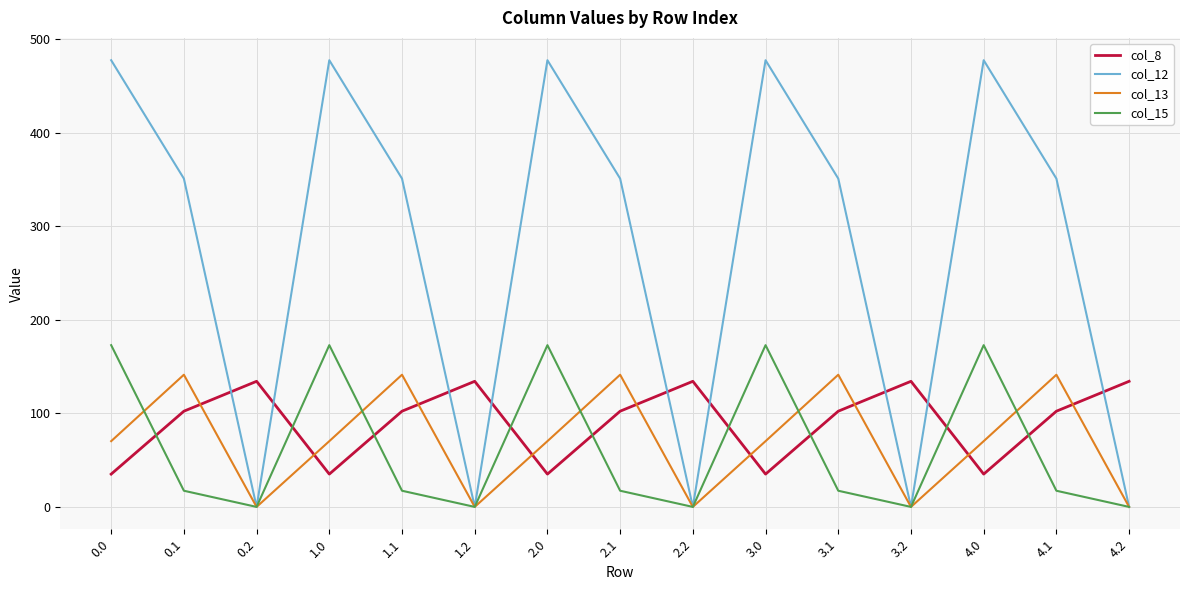

Rank the series at 3.1 from lowest to highest value.

col_15, col_8, col_13, col_12